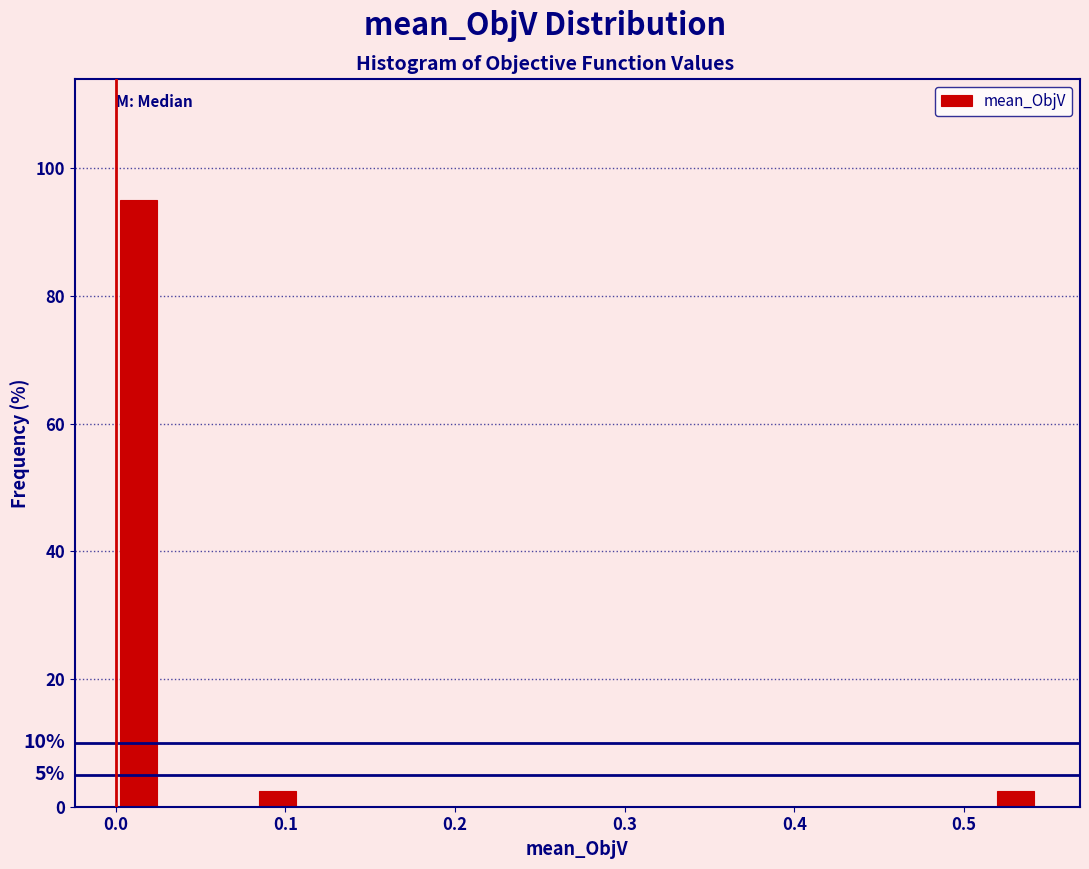

Around what value on the x-axis is the tallest bar? Give the approximate position of its centre, as read against the axis.

0.01